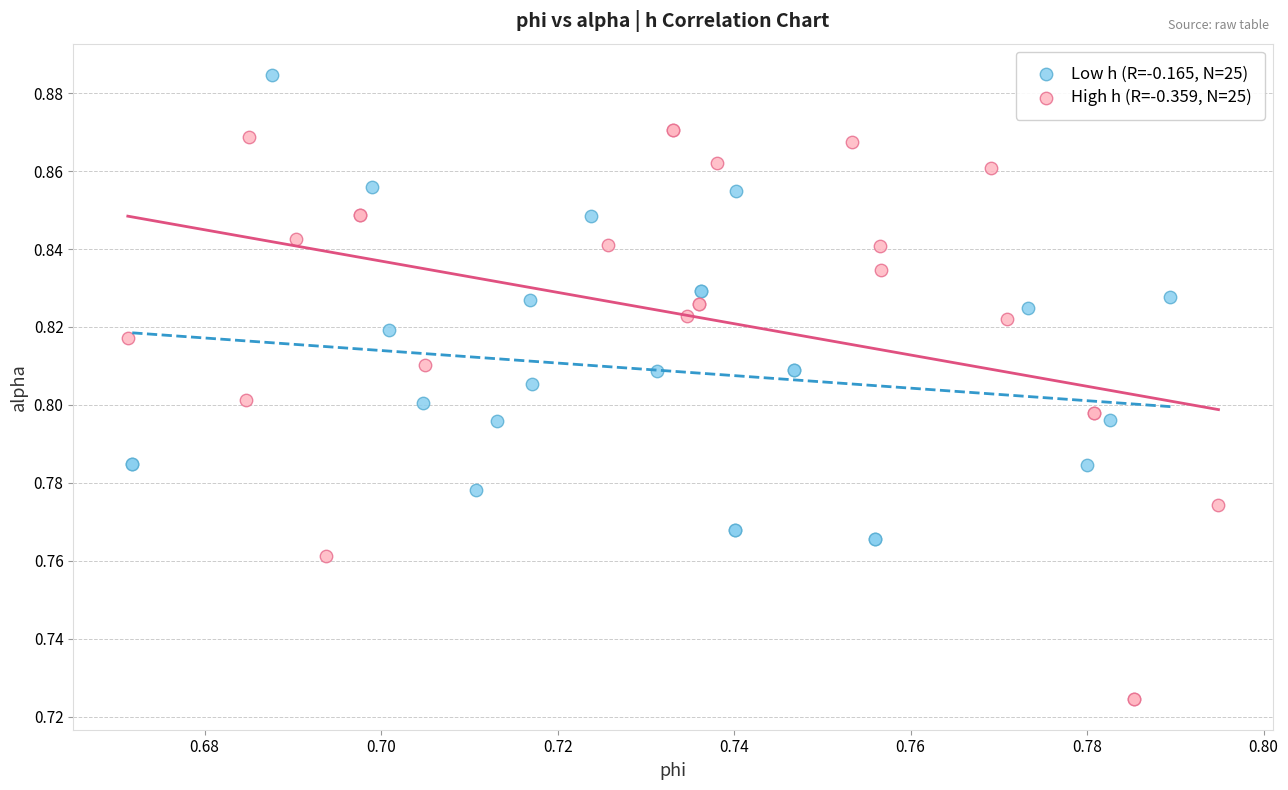

Which series contains the lowest Y value?

High h (R=-0.359, N=25)